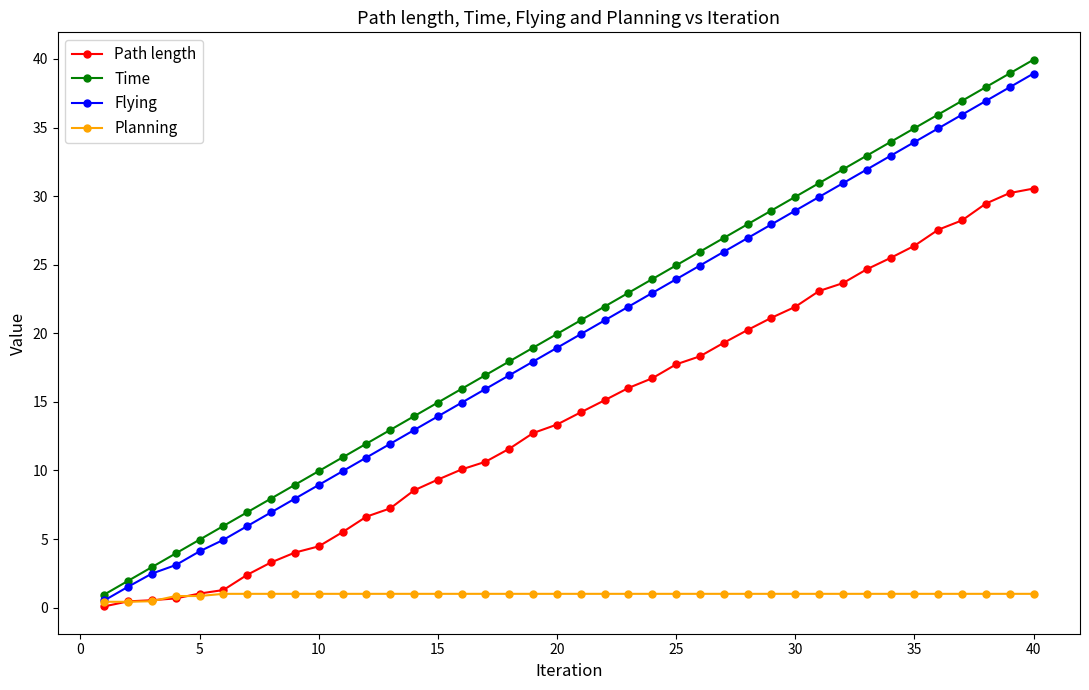

True or false: Path length and Flying intersect in this chart.

False